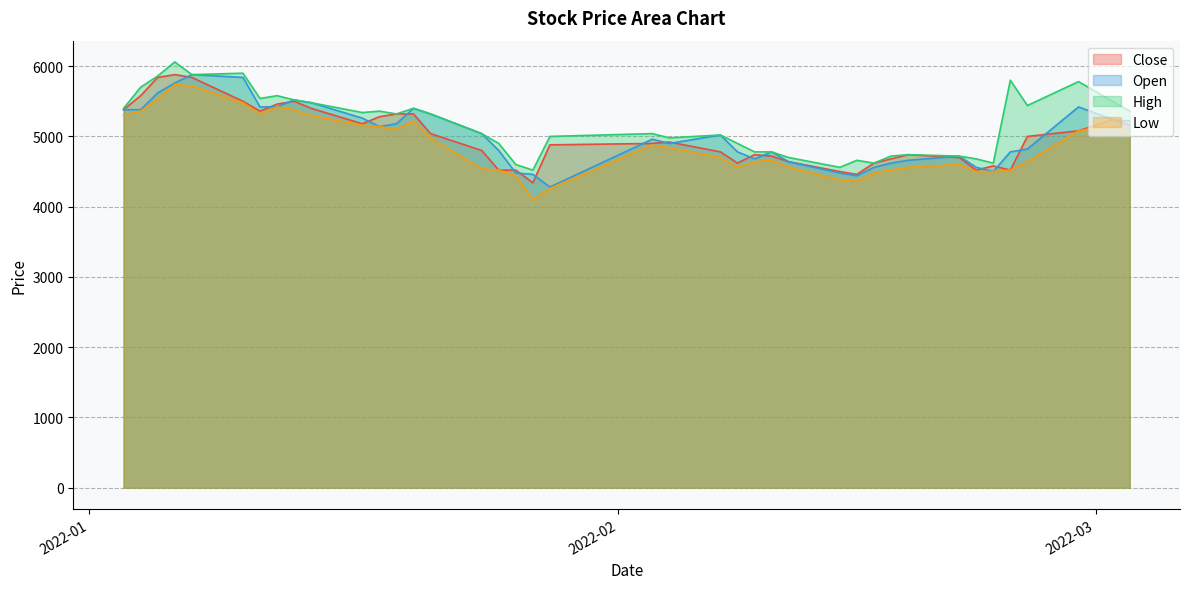

Does the chart display data point markers on the line(s)?

No